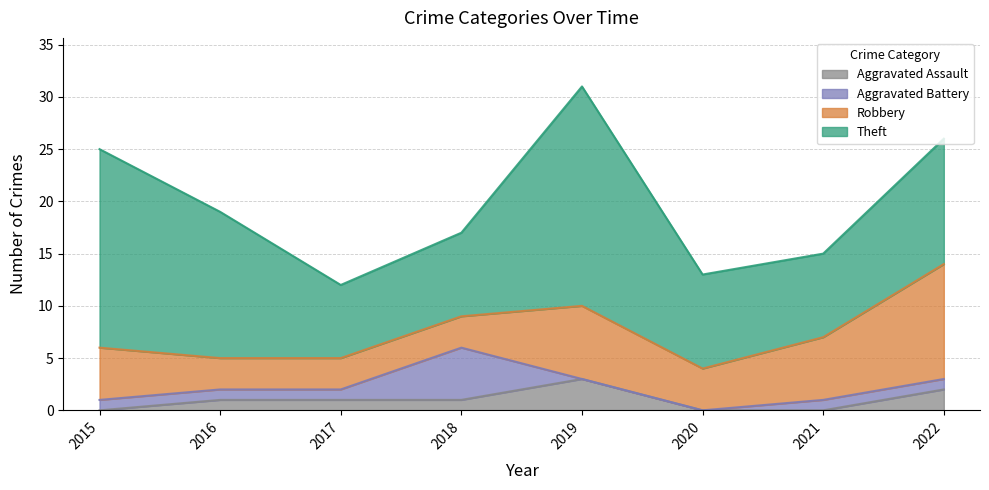

The Aggravated Battery series shows -3 at 2020. True or false?

False